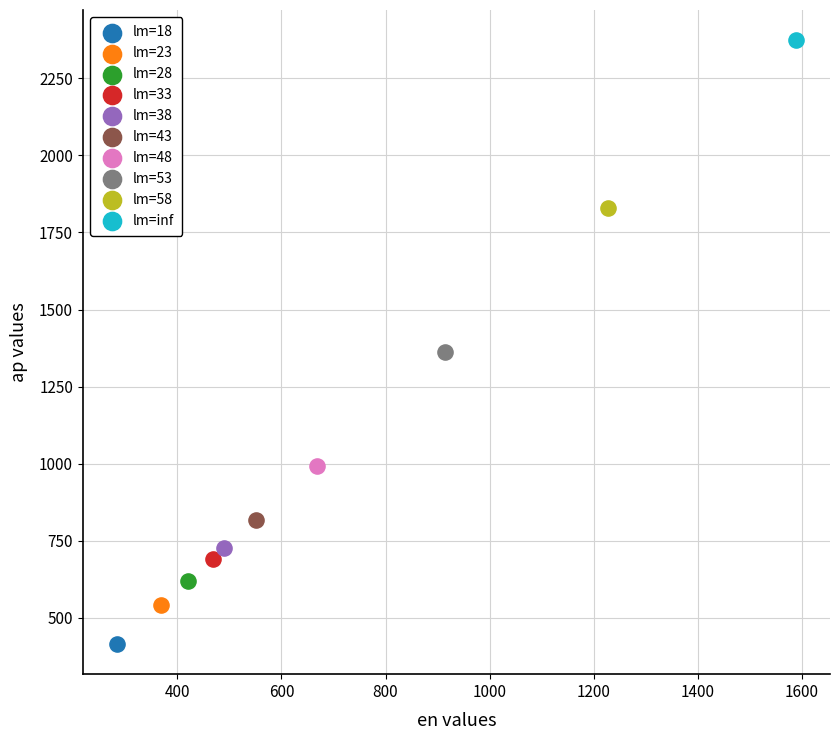

Which series reaches the minimum Y coordinate?

lm=18